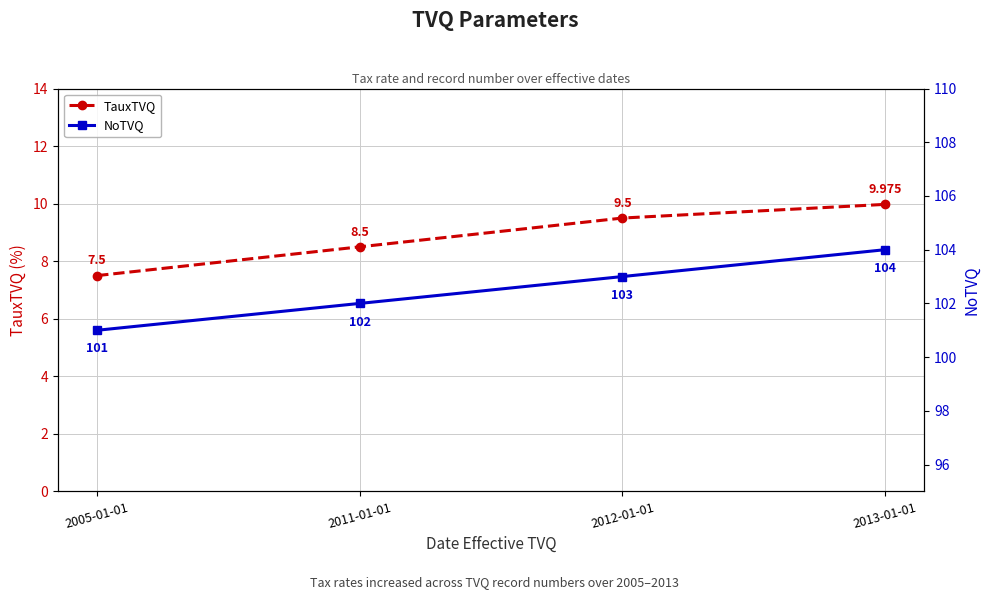

Reading right to left, extract all data points from this chart.

TauxTVQ: 2013-01-01=10.0	2012-01-01=9.5	2011-01-01=8.5	2005-01-01=7.5
NoTVQ: 2013-01-01=104.0	2012-01-01=103.0	2011-01-01=102.0	2005-01-01=101.0